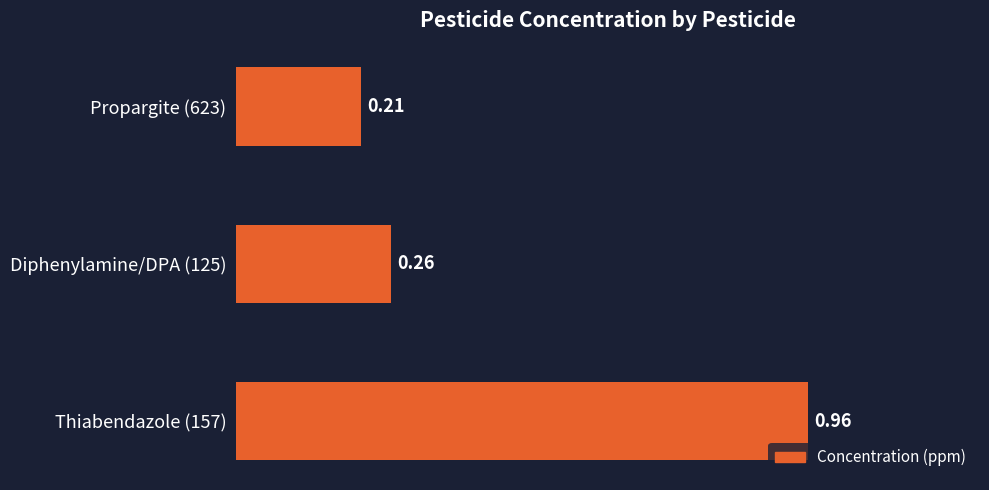

At which category does the chart reach its minimum across all series?

Propargite (623)